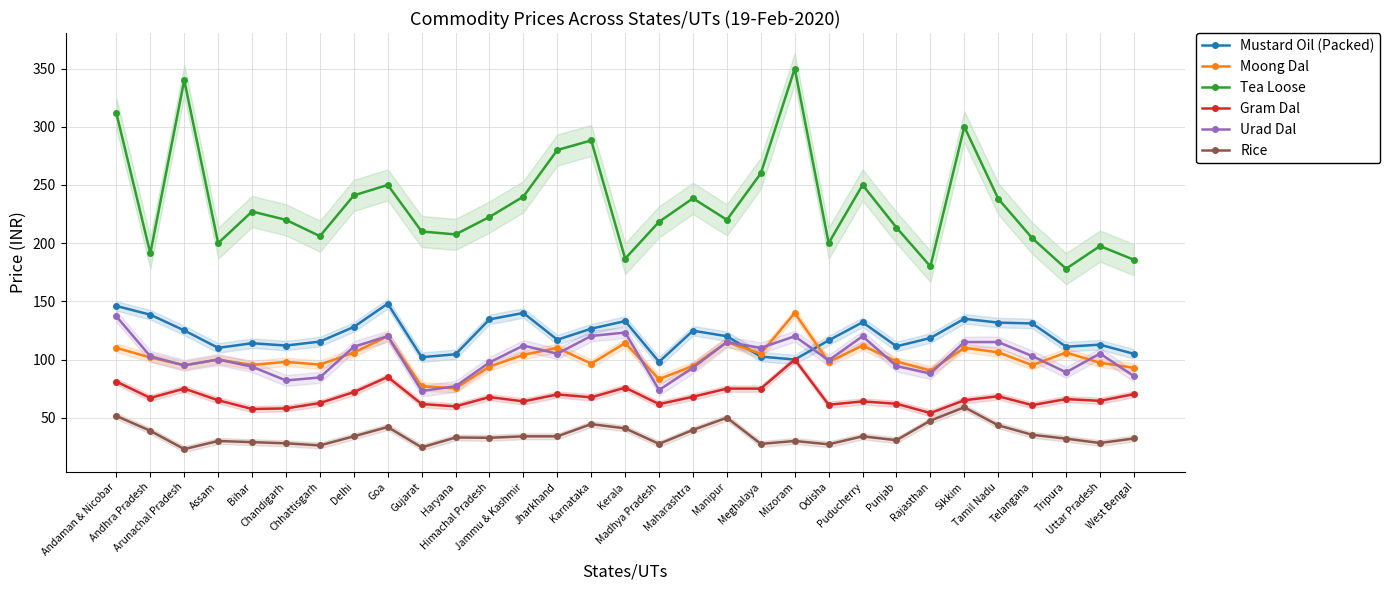

At which category is the sum across all series the highest?

Mizoram